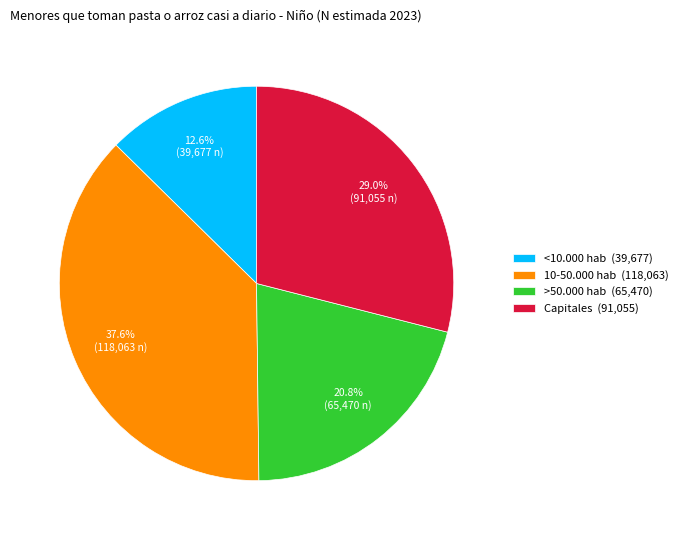

What percentage is the >50.000 hab slice, to the nearest percent?

21%